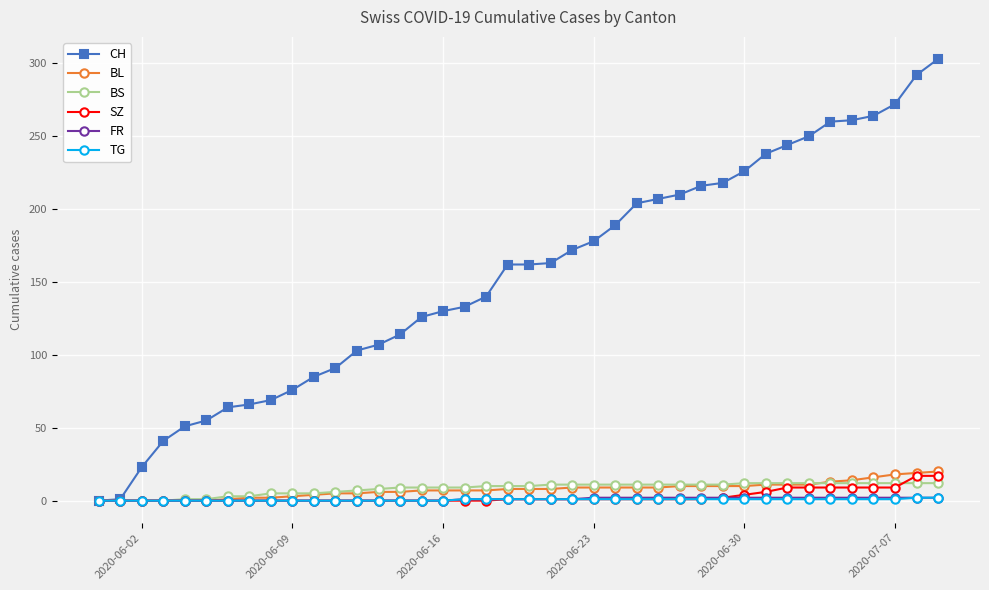

At how many categories does at least one series exceed 183?

16